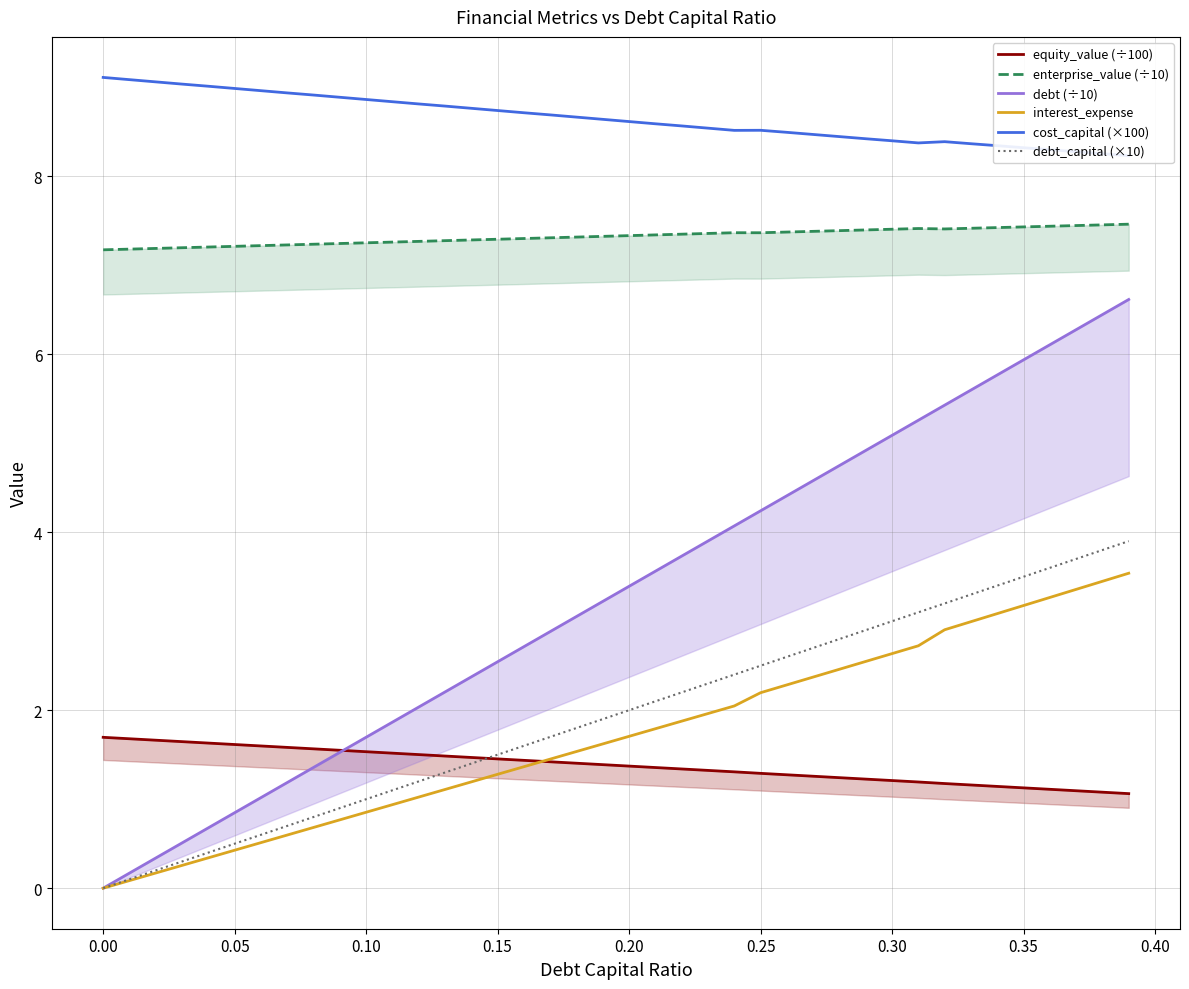

True or false: debt_capital (×10) and cost_capital (×100) intersect in this chart.

False